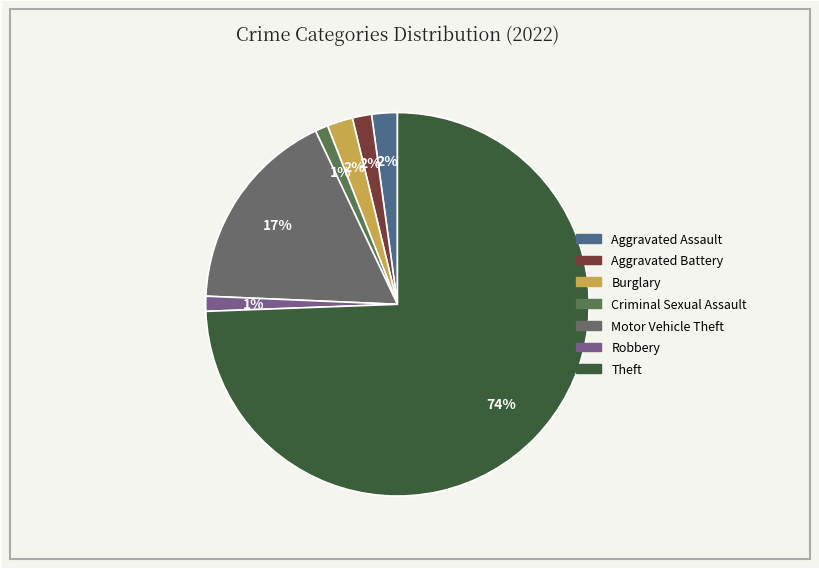

Does Criminal Sexual Assault account for over 50% of the chart?

No